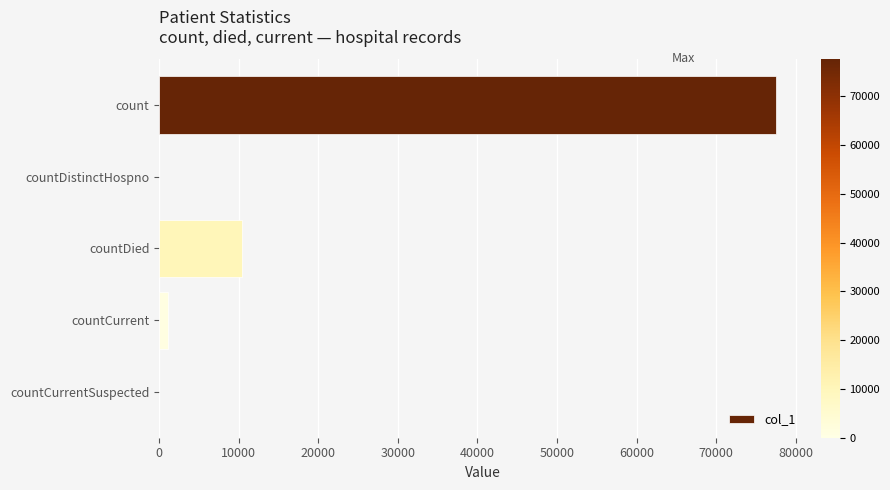

What is the sum of all values?

89108